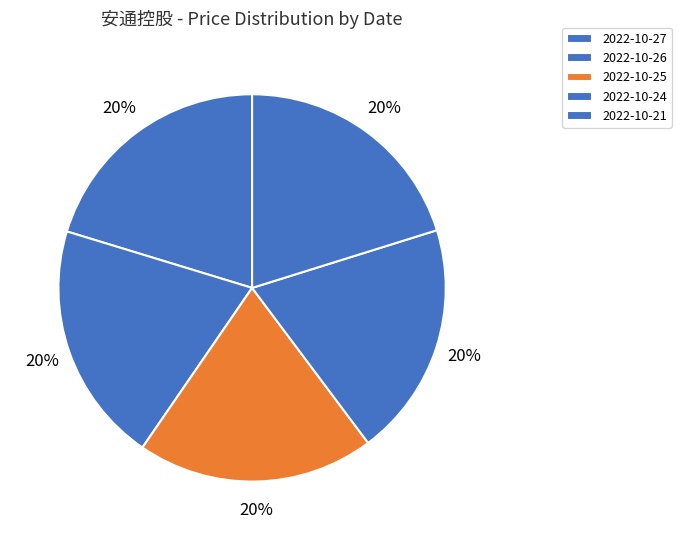

Count the number of slices in the pie.

5